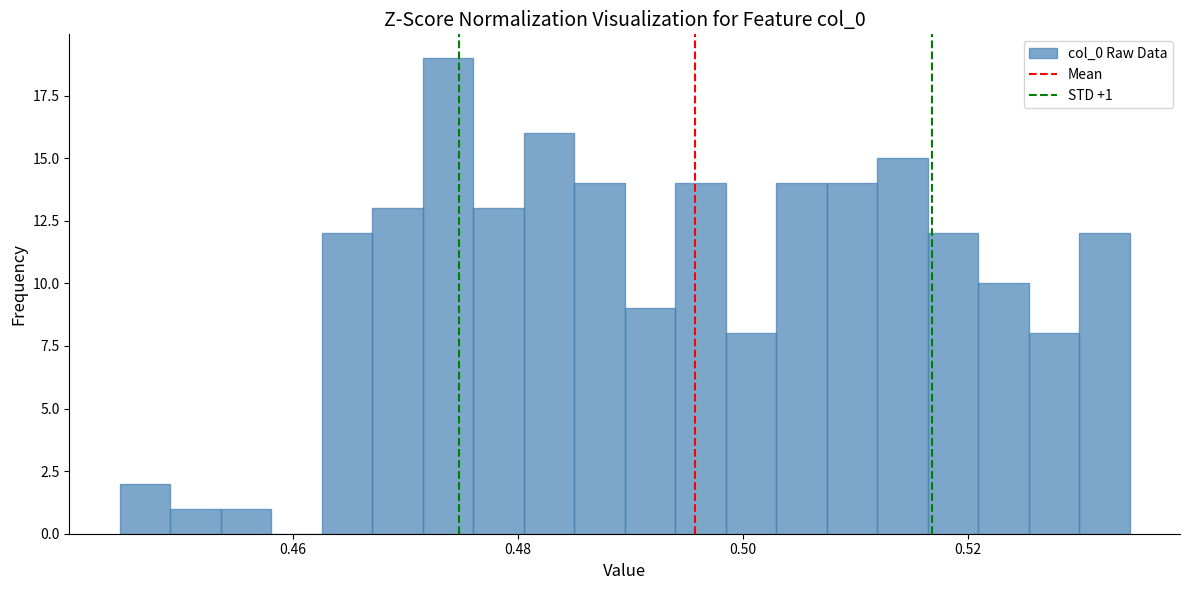

Around what value on the x-axis is the tallest bar? Give the approximate position of its centre, as read against the axis.

0.474